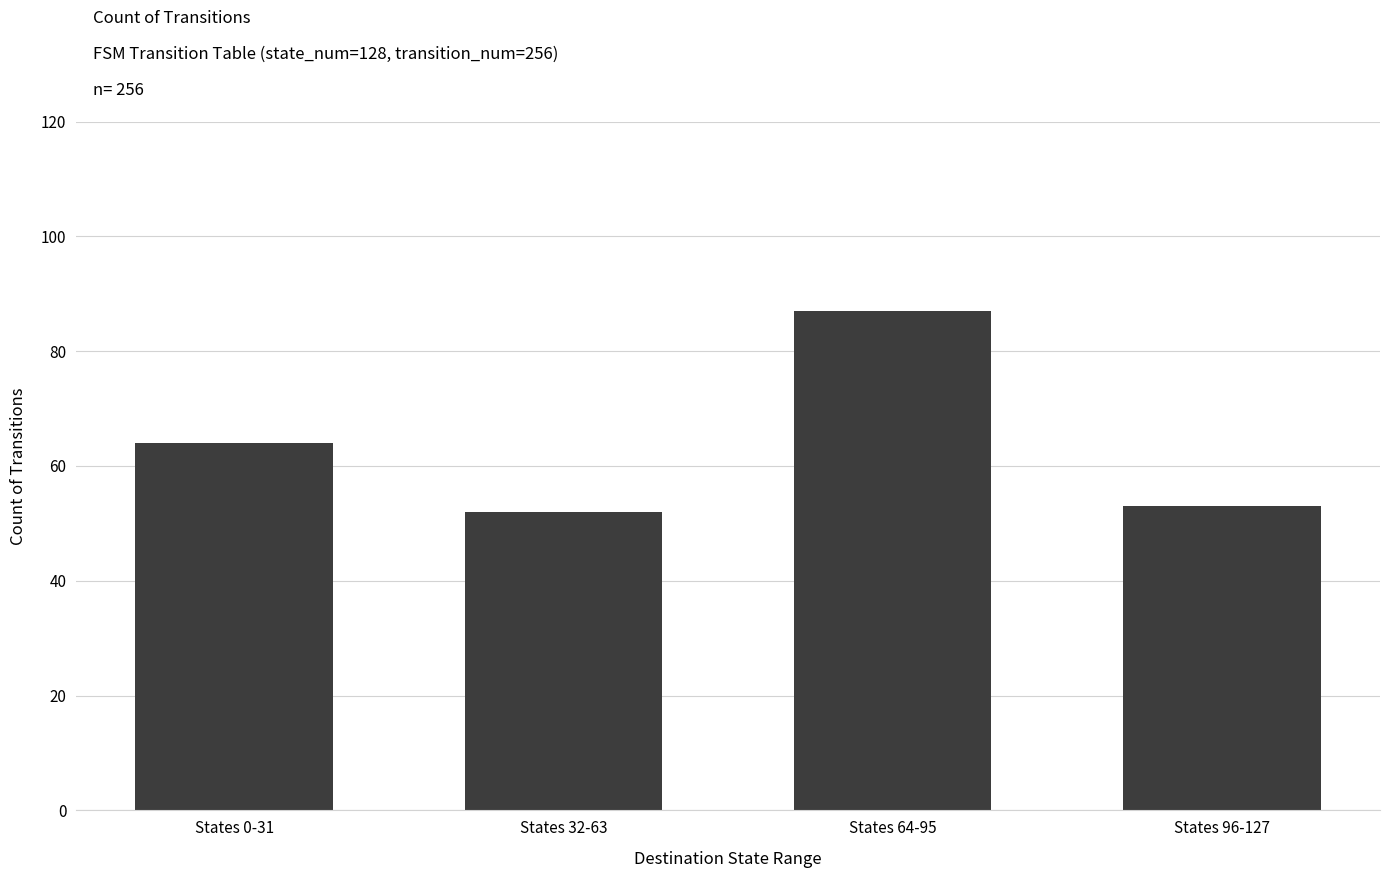

Reading left to right, transcribe all the data shown in this chart.

64	52	87	53